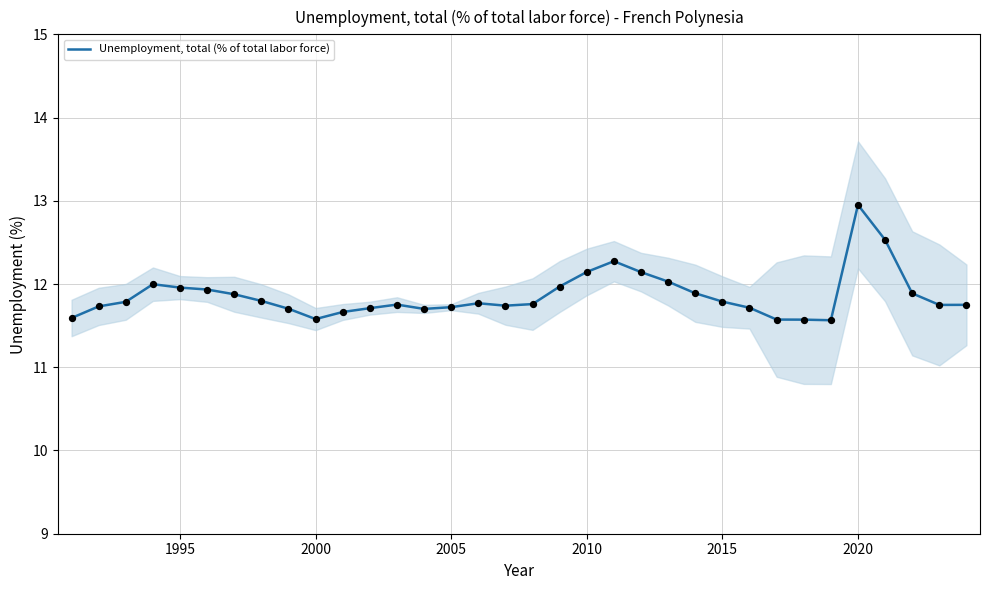

What is the lowest value of the Unemployment, total (% of total labor force) series?

11.6